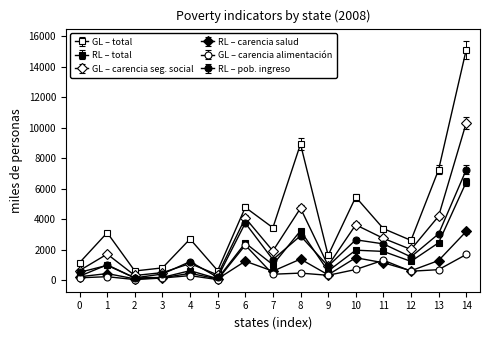

Does the chart have visible grid lines?

No